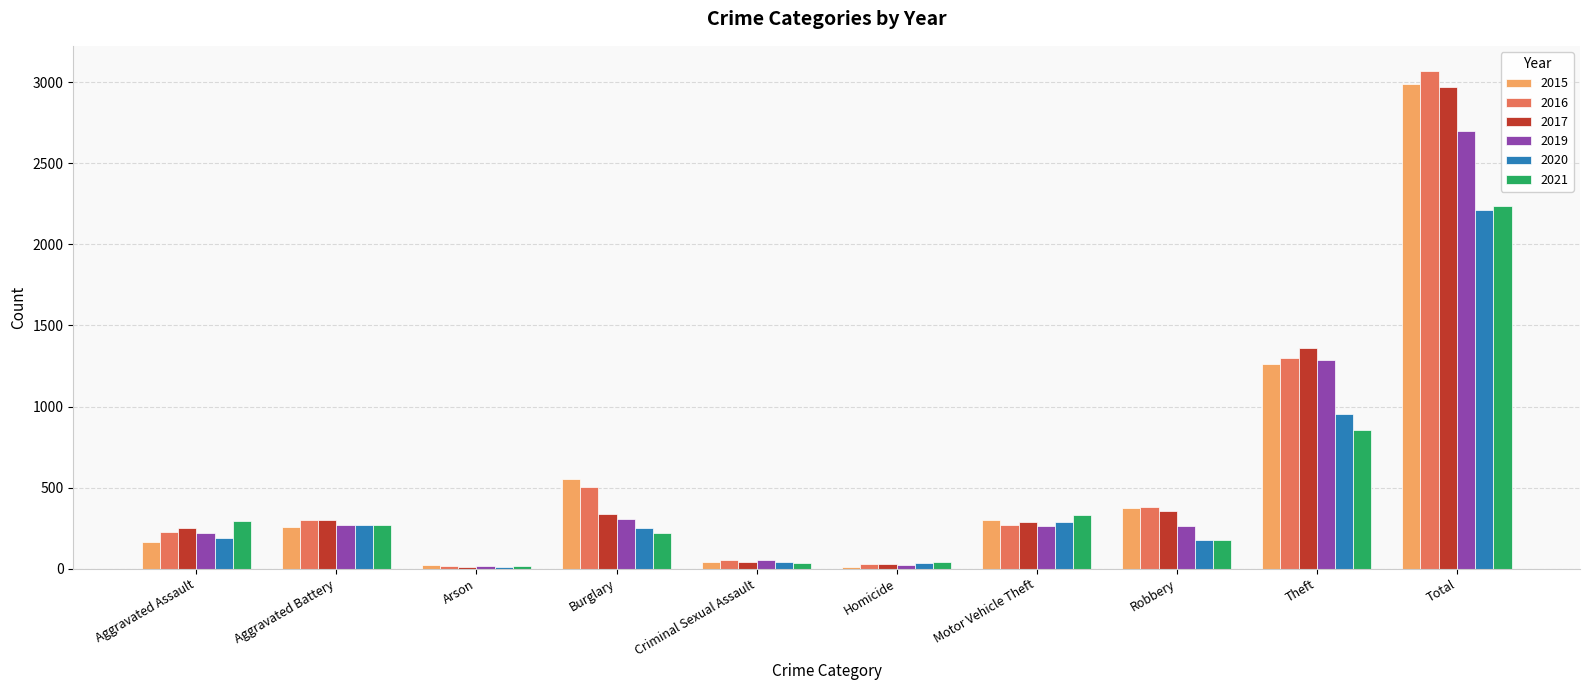

Where is 2021 nearest to the value 1127?

Theft